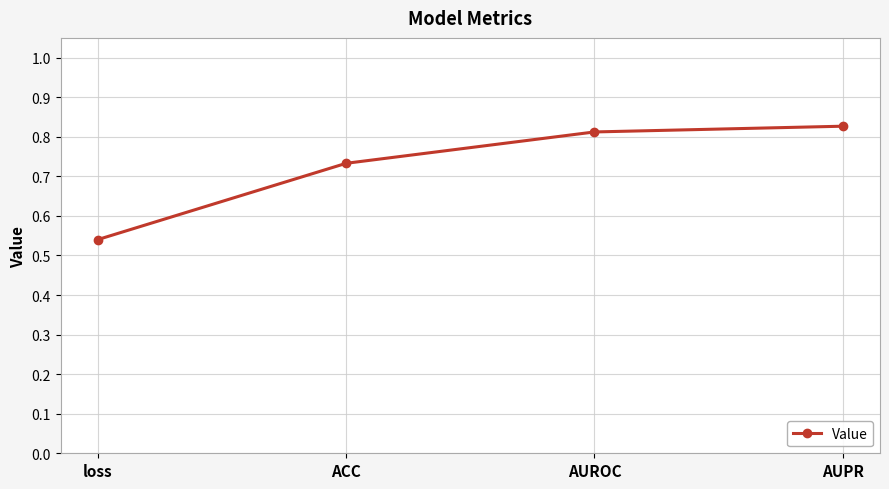

Is it true that the value at ACC is 0.2?

False